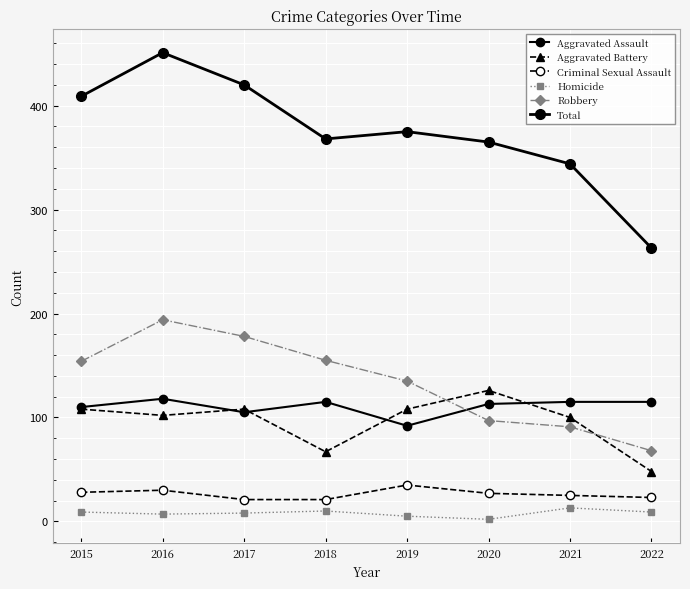

Which series has the widest spread of values?

Total